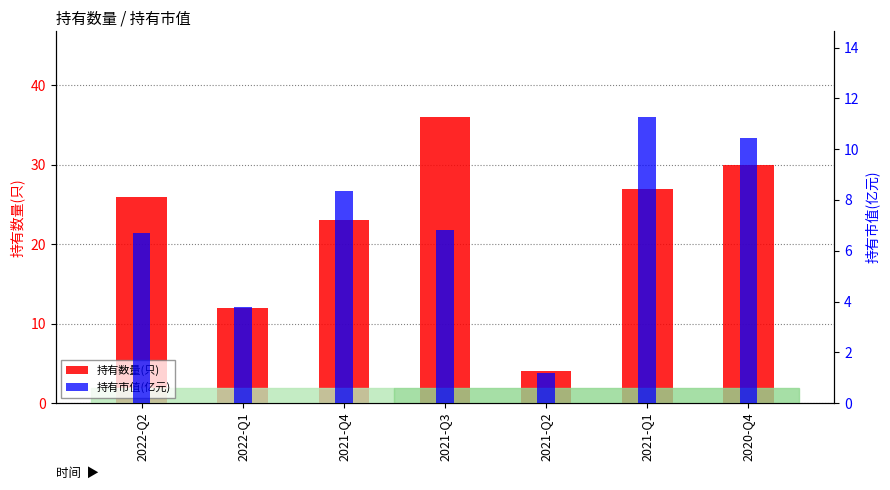

Where does the 持有数量(只) series first go above 26?

2021-Q3